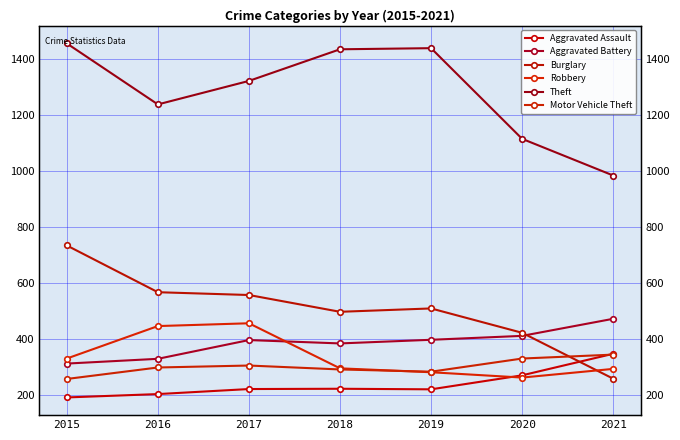

How many values in the Motor Vehicle Theft series exceed 299?

3